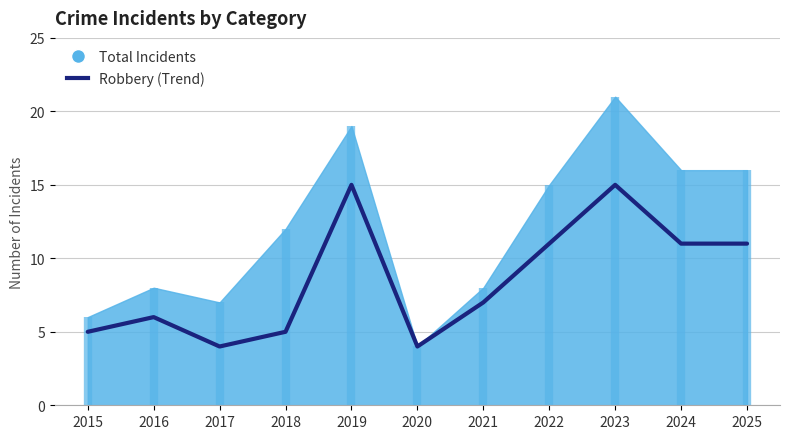

What is the change in value from 2015 to 2019?

+10